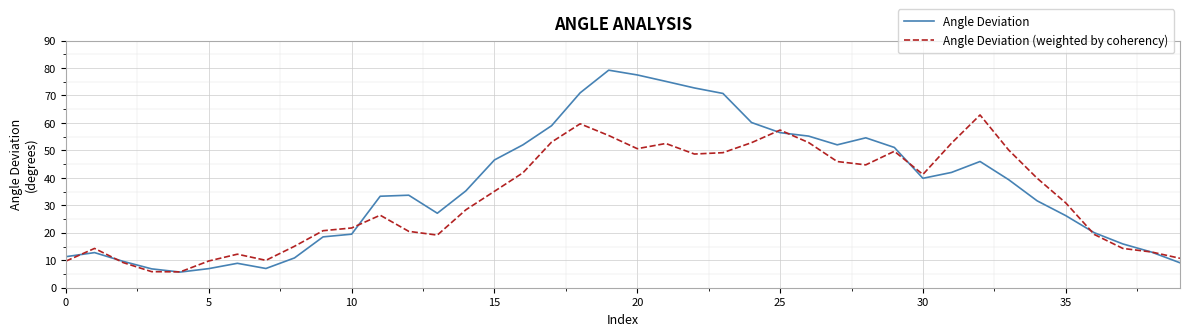

Which series has the largest range (max minus min)?

Angle Deviation